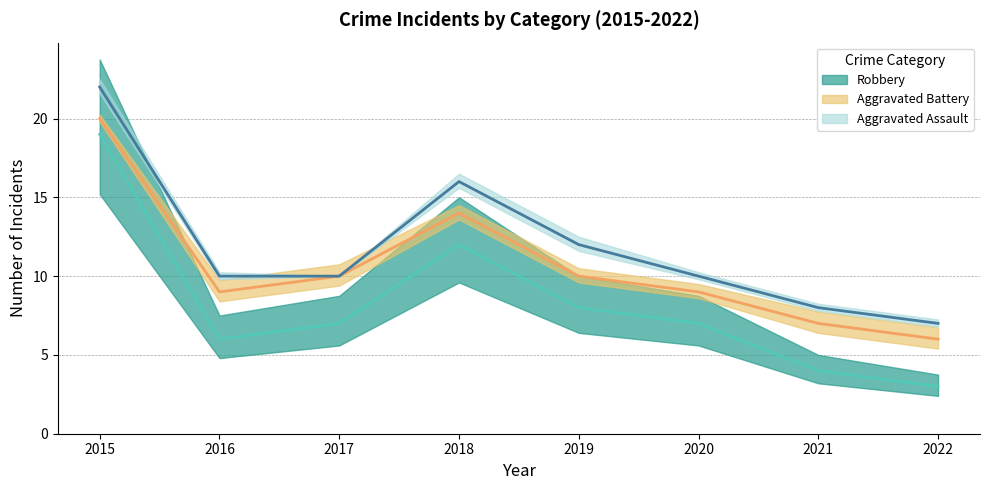

True or false: Aggravated Assault has more than 2 points higher than both neighbors.

False